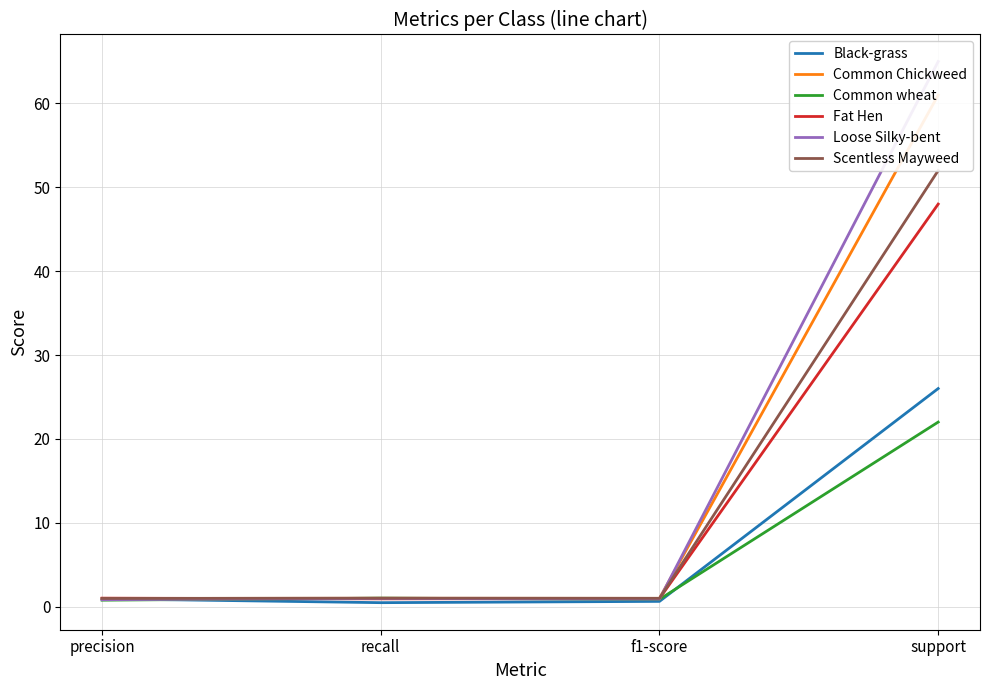

Is the value of Common Chickweed at f1-score greater than the value of Loose Silky-bent at precision?

Yes